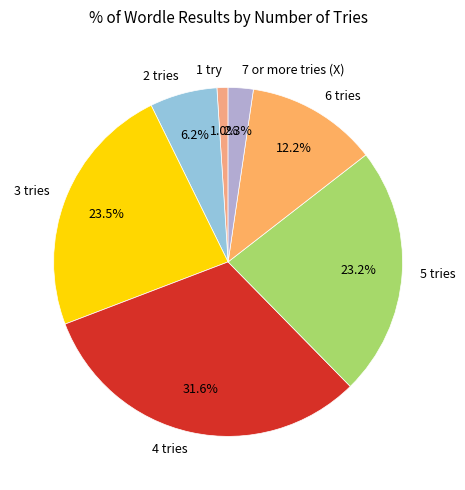

What is the largest slice in the pie chart?

4 tries